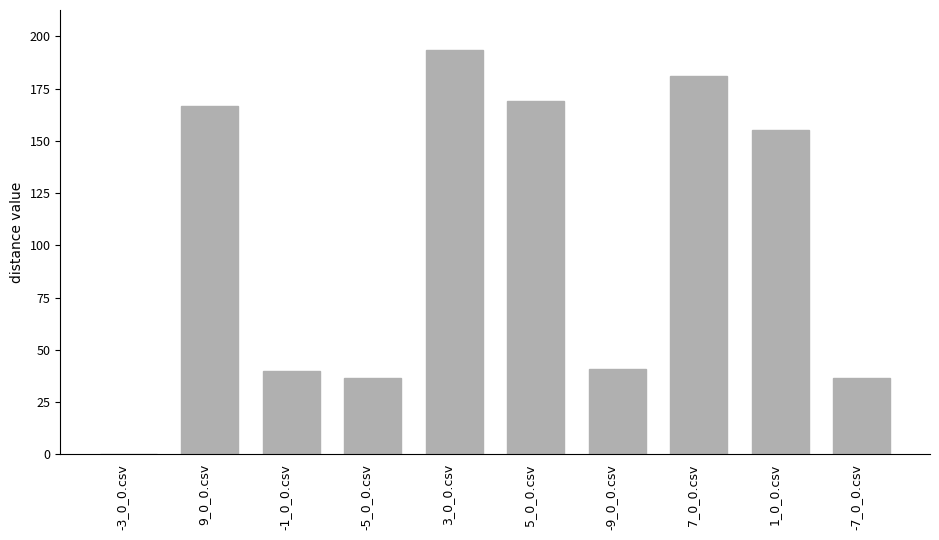

The chart shows a value of 166.7 at 9_0_0.csv. True or false?

True